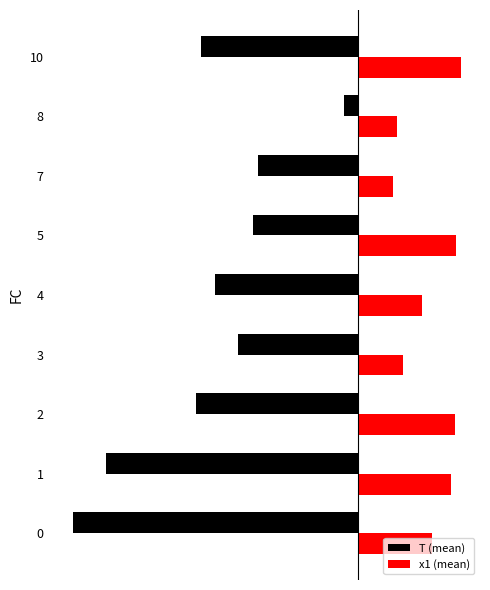

Which series changed the most between 2 and 5?

T (mean)